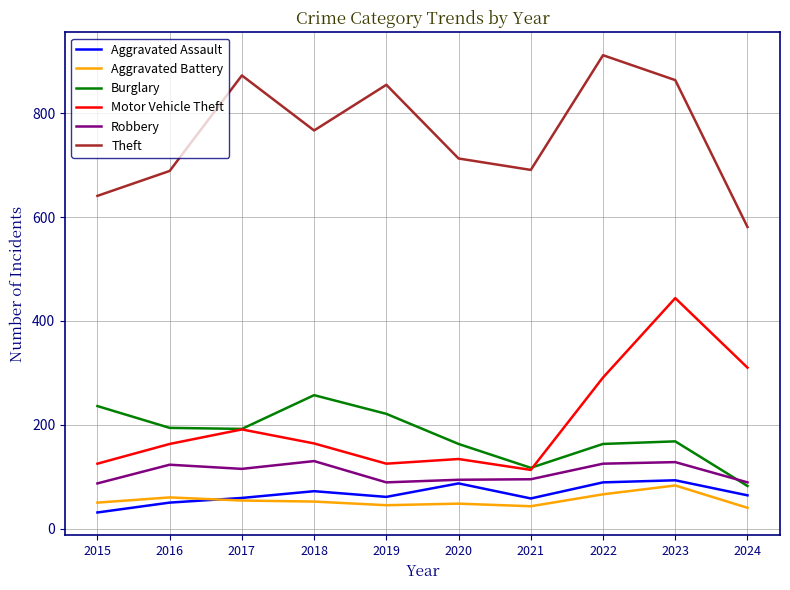

The Aggravated Battery series shows 83 at 2023. True or false?

True